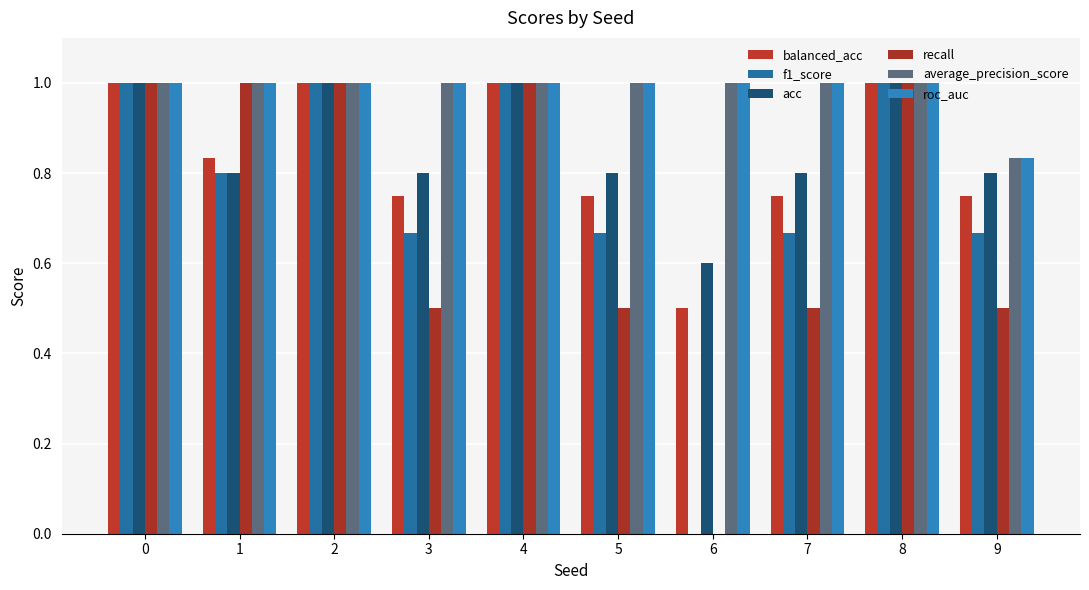

What is the maximum value shown in the chart?

1.0